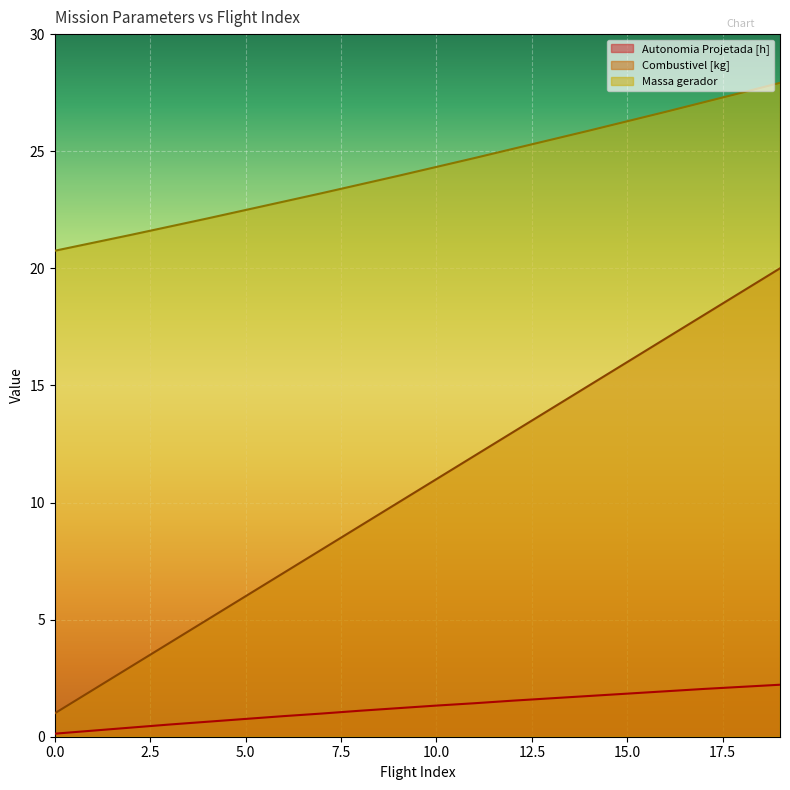

Which series has the widest spread of values?

Combustivel [kg]